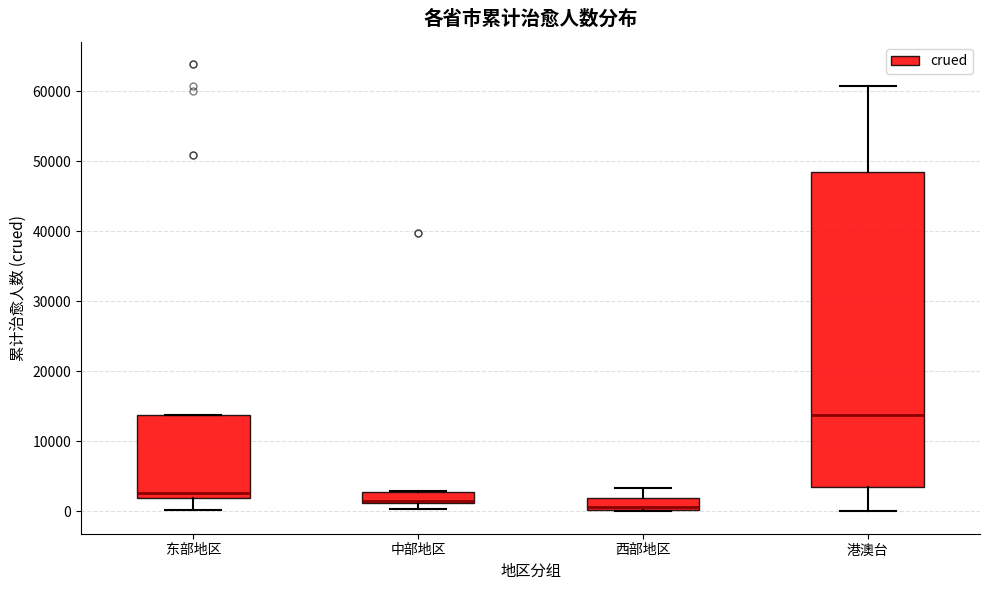

Reading left to right, transcribe this box plot: for each box, give where its median line is, the range the box spans, and where its two whiskers end, as read against the y-axis. The values are not printed on the chart, so give them approximately, as read against the axis.

东部地区: median 3000, box 2000 to 14000, whiskers 0 to 14000
中部地区: median 2000, box 1000 to 3000, whiskers 0 to 3000
西部地区: median 1000, box 0 to 2000, whiskers 0 to 3000
港澳台: median 14000, box 3000 to 49000, whiskers 0 to 61000